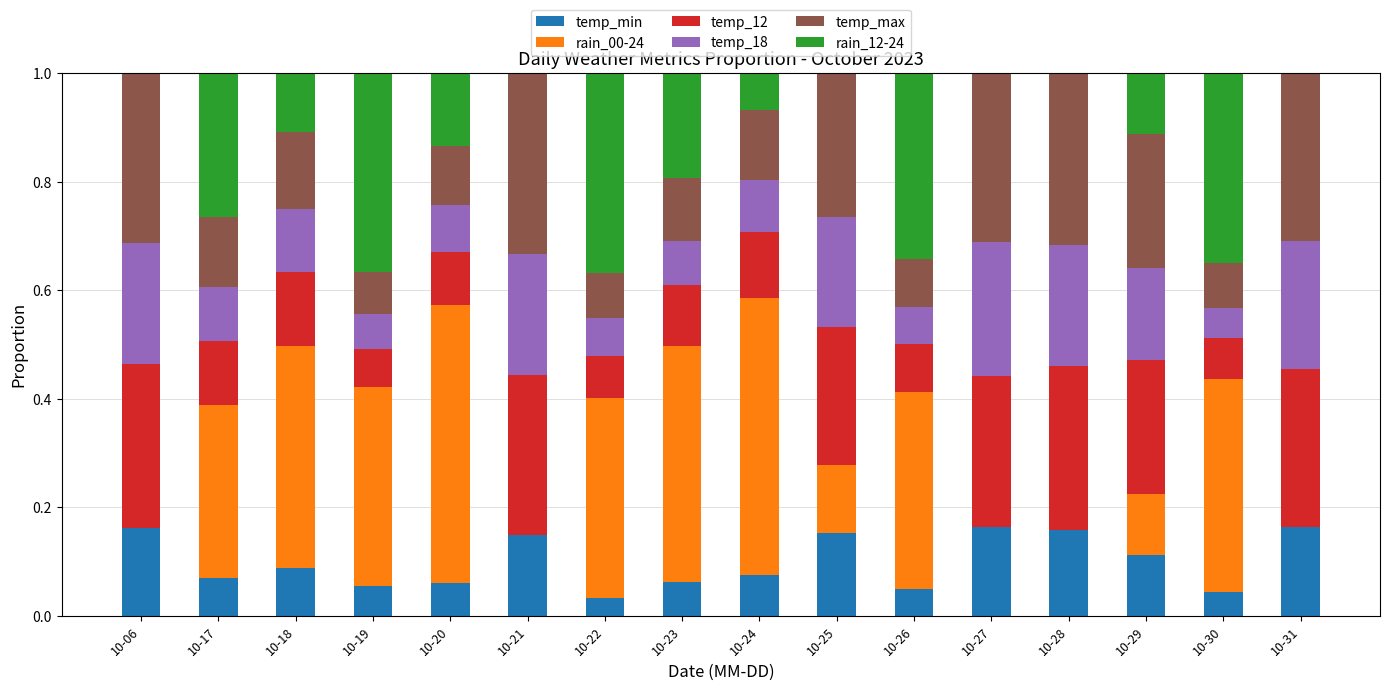

What is the total value across all series at 10-17?

1.0